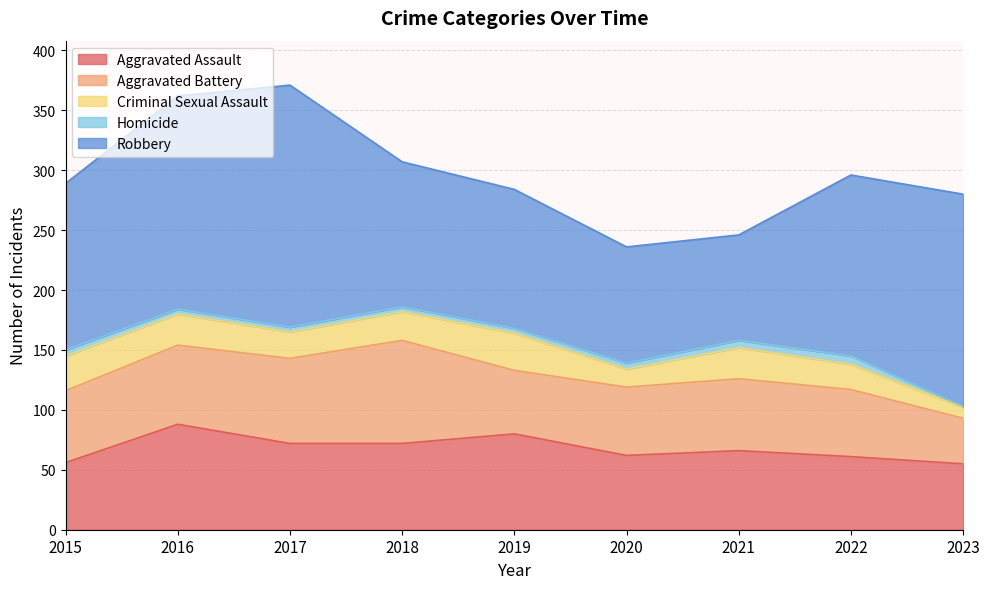

At which label is Robbery closest to 145?

2015